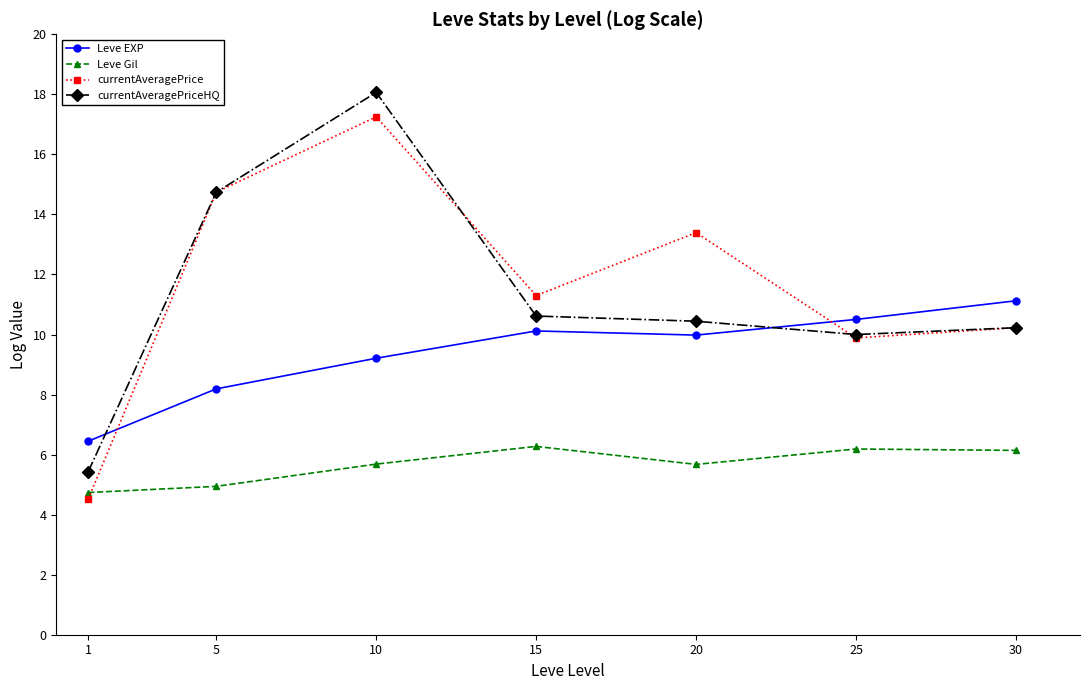

How many intersections are there between Leve EXP and currentAveragePrice?

2